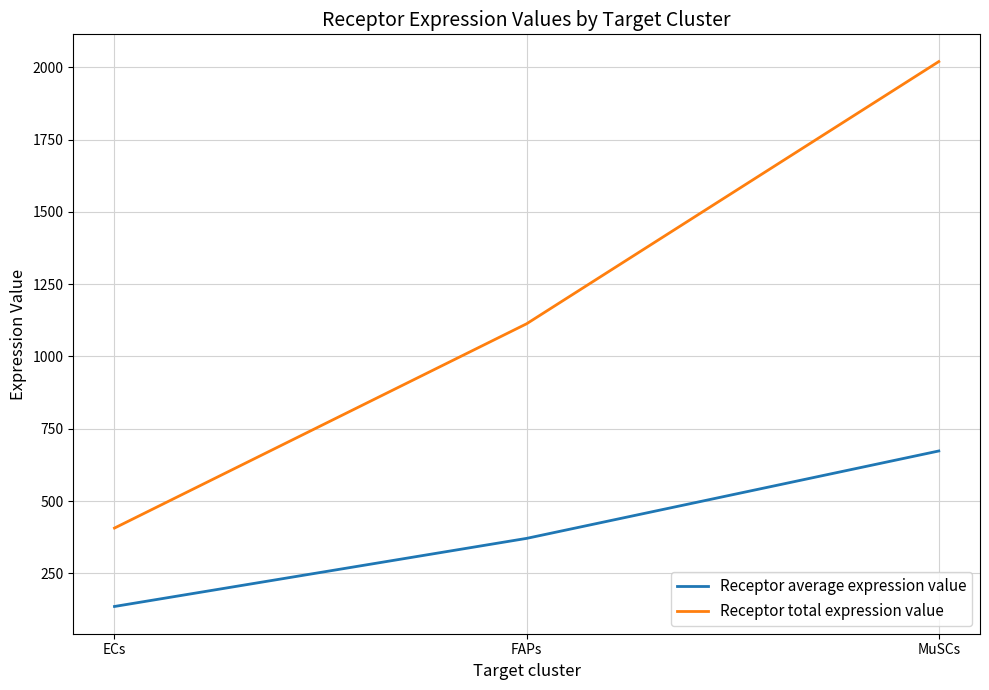

Reading left to right, what are all the values shown in this chart?

Receptor average expression value: 135.6	371.1	673.3
Receptor total expression value: 406.7	1113.2	2019.8